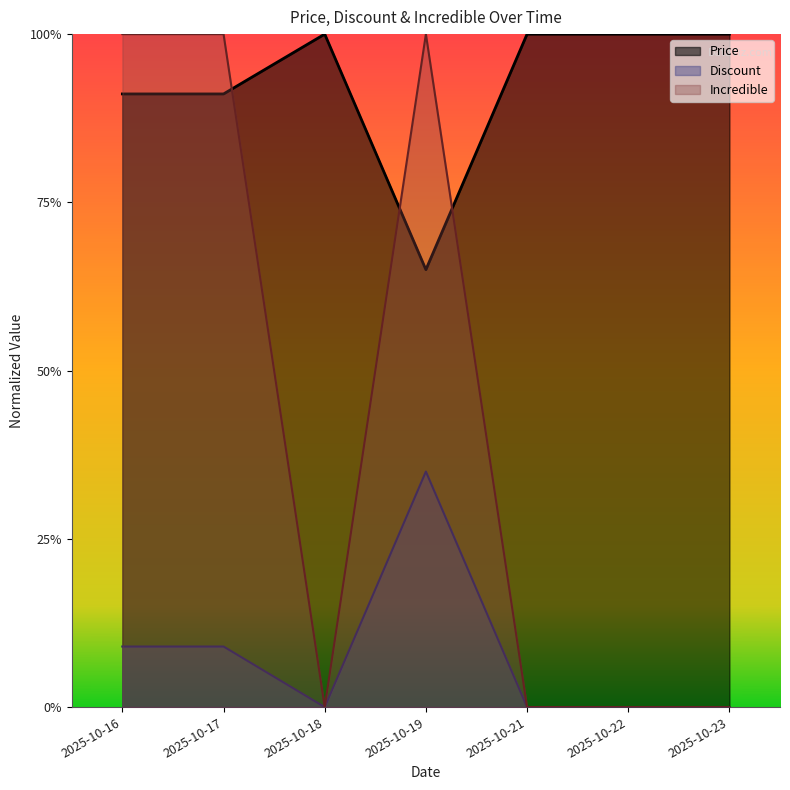

What is the total value across all series at 2025-10-16?

2.0